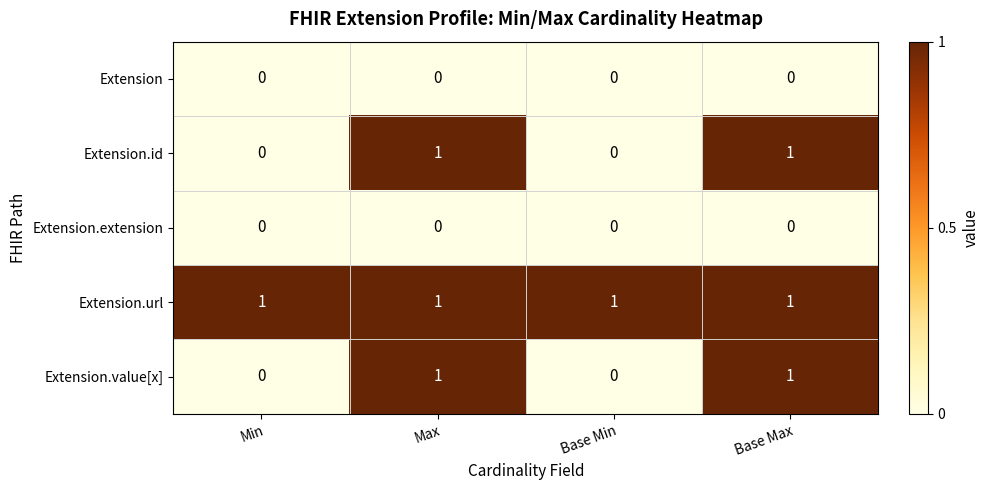

Which series has the largest total across all categories?

Extension.url